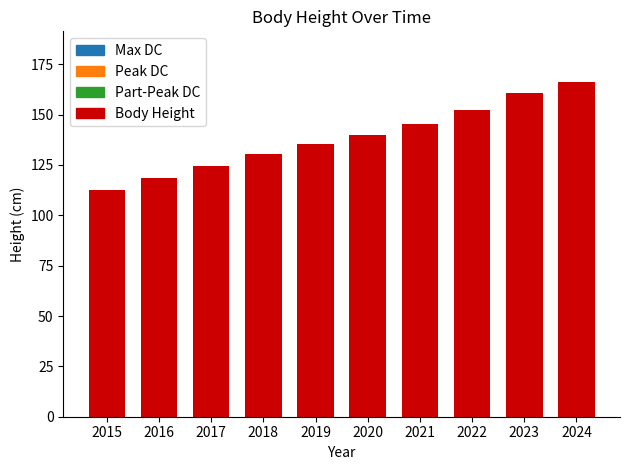

Reading right to left, what are all the values shown in this chart?

166.4	160.5	152.3	145.4	140.1	135.4	130.5	124.6	118.7	112.5